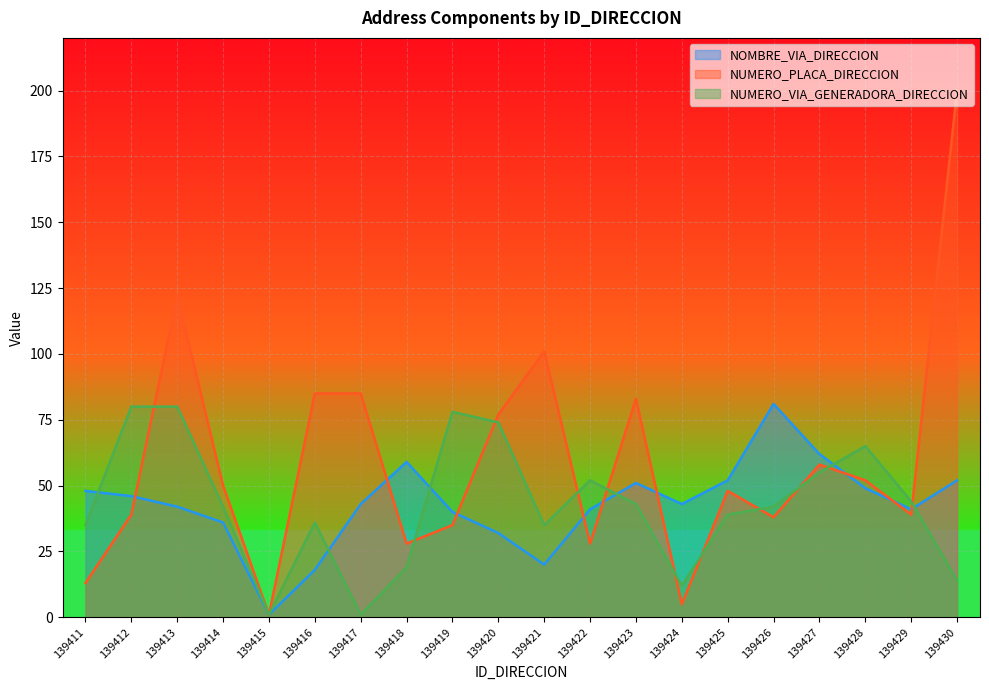

The value of NUMERO_PLACA_DIRECCION at 139423 is 83. True or false?

True